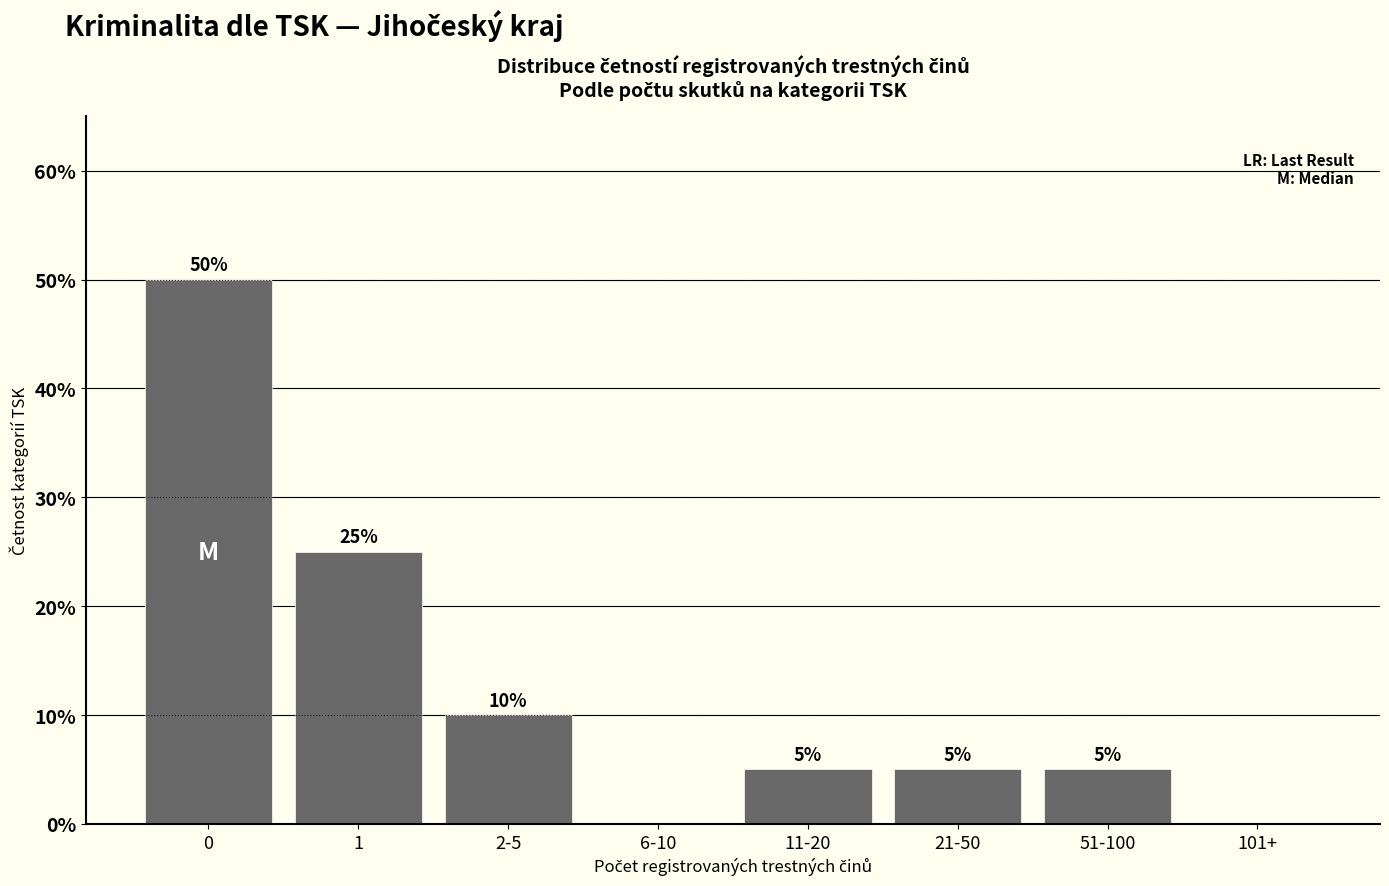

Reading left to right, what are all the values shown in this chart?

0=50	1=25	2-5=10	6-10=0	11-20=5	21-50=5	51-100=5	101+=0